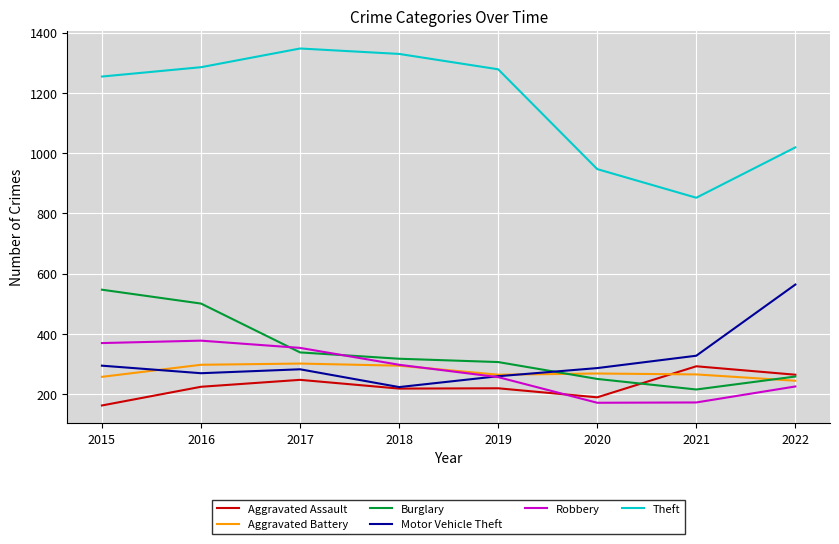

What is the spread (max minus min) of values at 2019?

1058